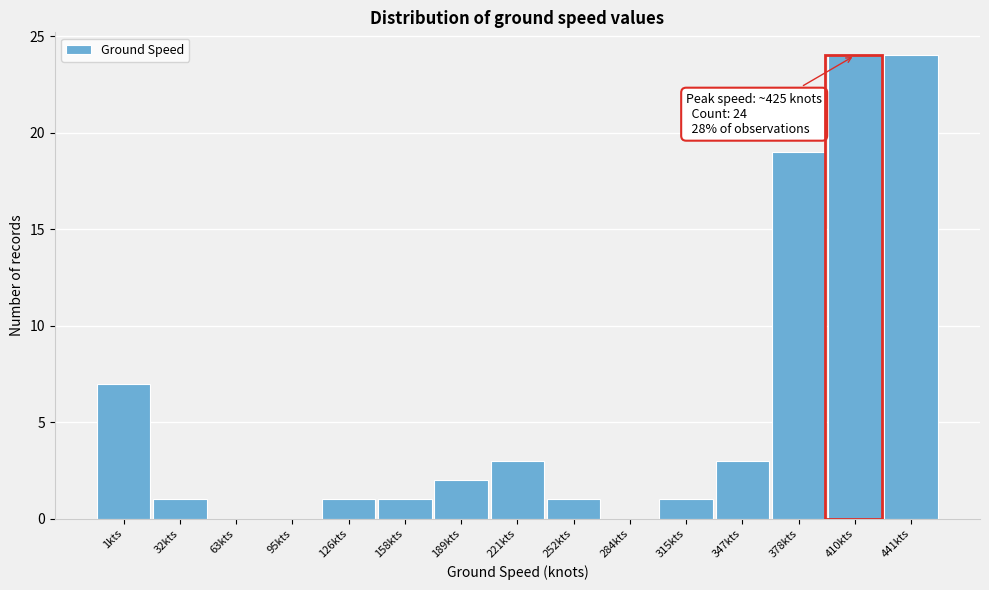

Reading left to right, extract all data points from this chart.

1kts=7	32kts=1	63kts=0	95kts=0	126kts=1	158kts=1	189kts=2	221kts=3	252kts=1	284kts=0	315kts=1	347kts=3	378kts=19	410kts=24	441kts=24